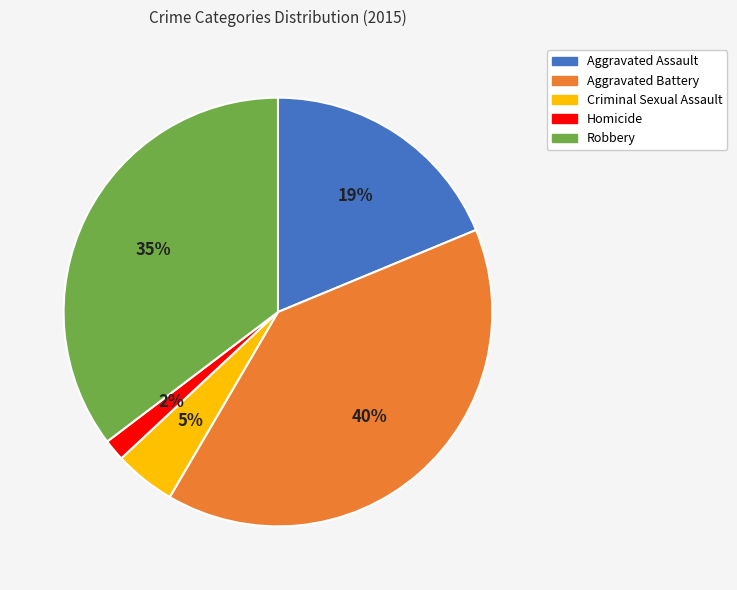

Is Robbery the majority of the pie?

No